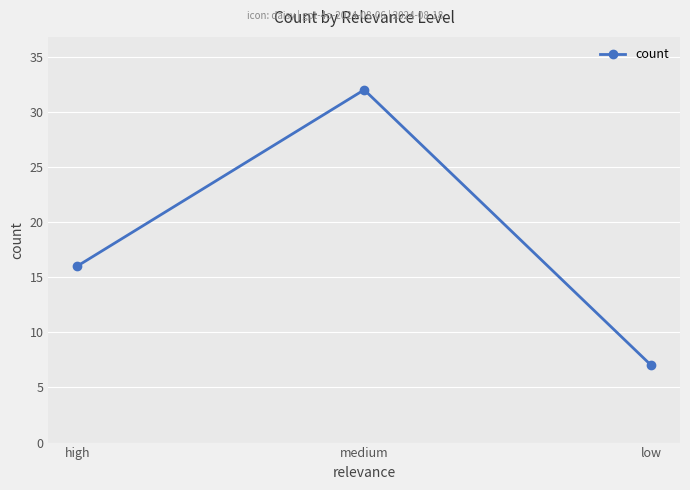

Rank the categories by value from highest to lowest.

medium, high, low